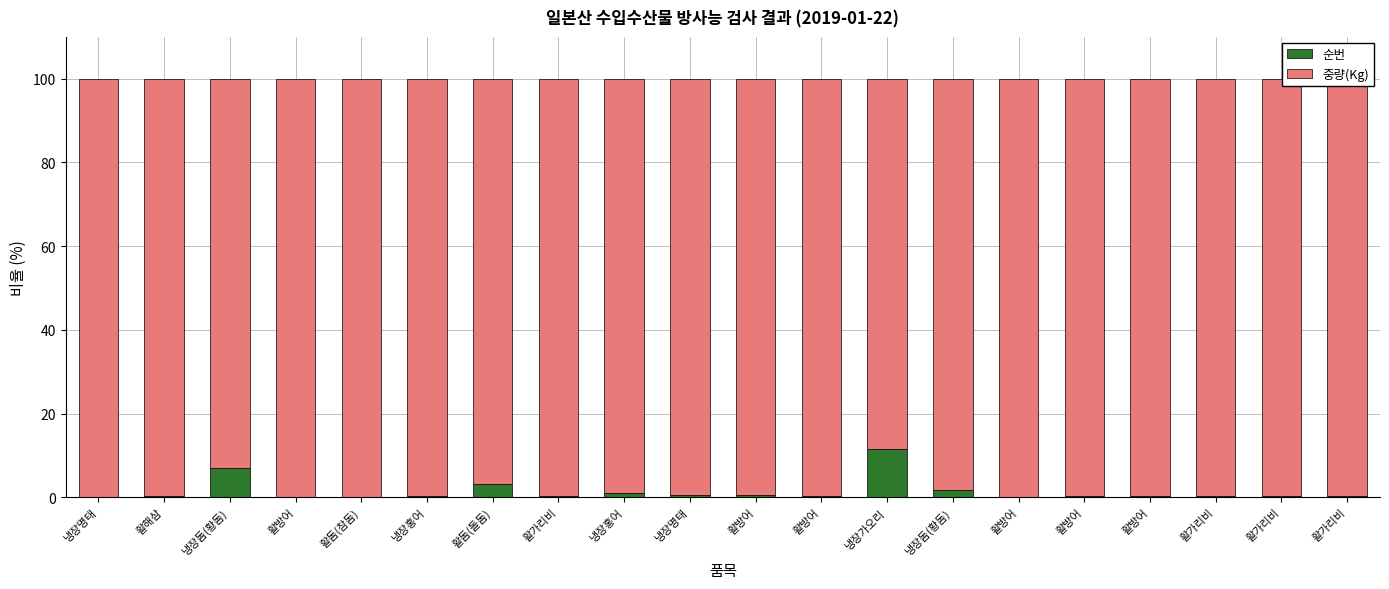

Count the number of data series in this chart.

2